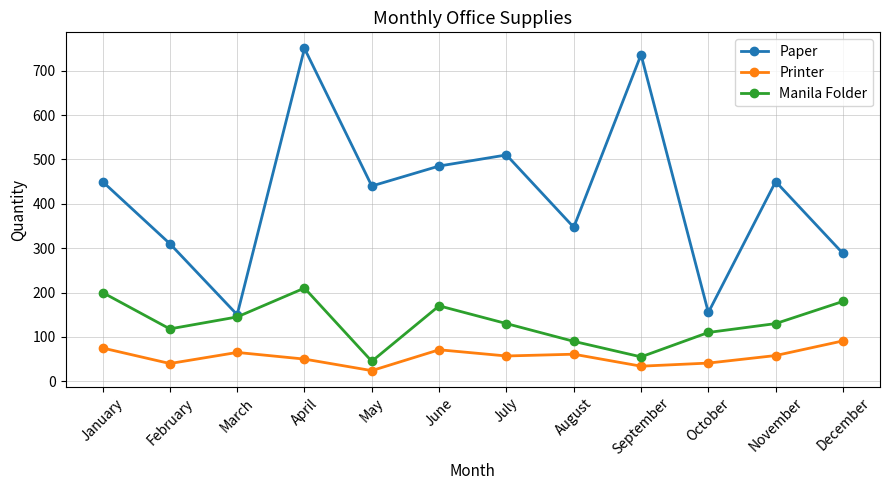

Rank the series by their maximum value, from highest to lowest.

Paper, Manila Folder, Printer